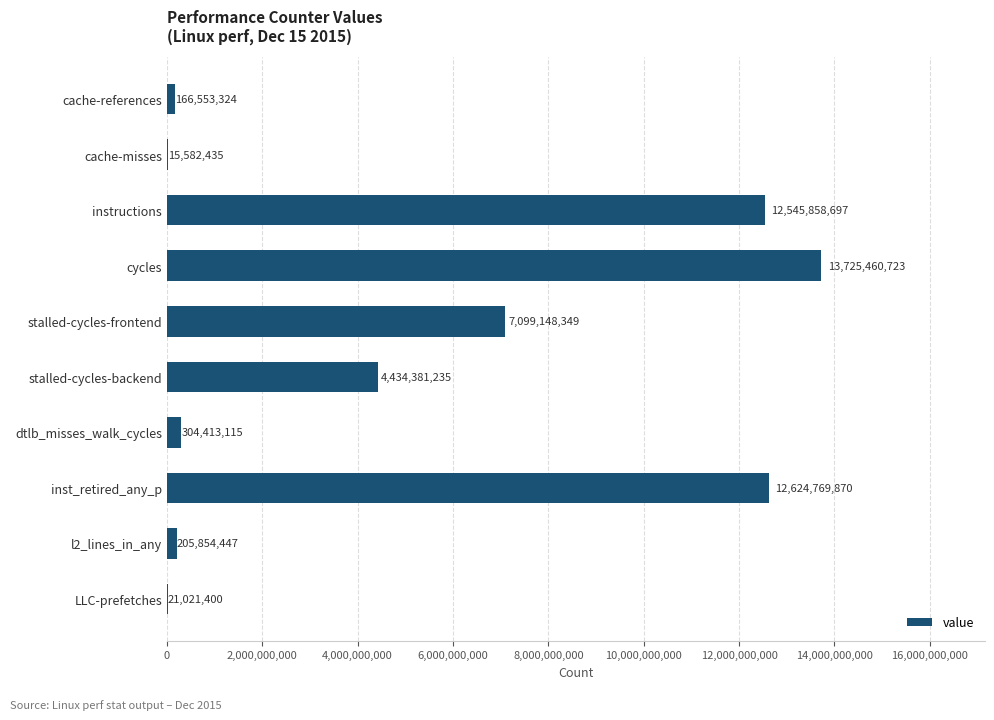

What is the sum of all values?

51143043595